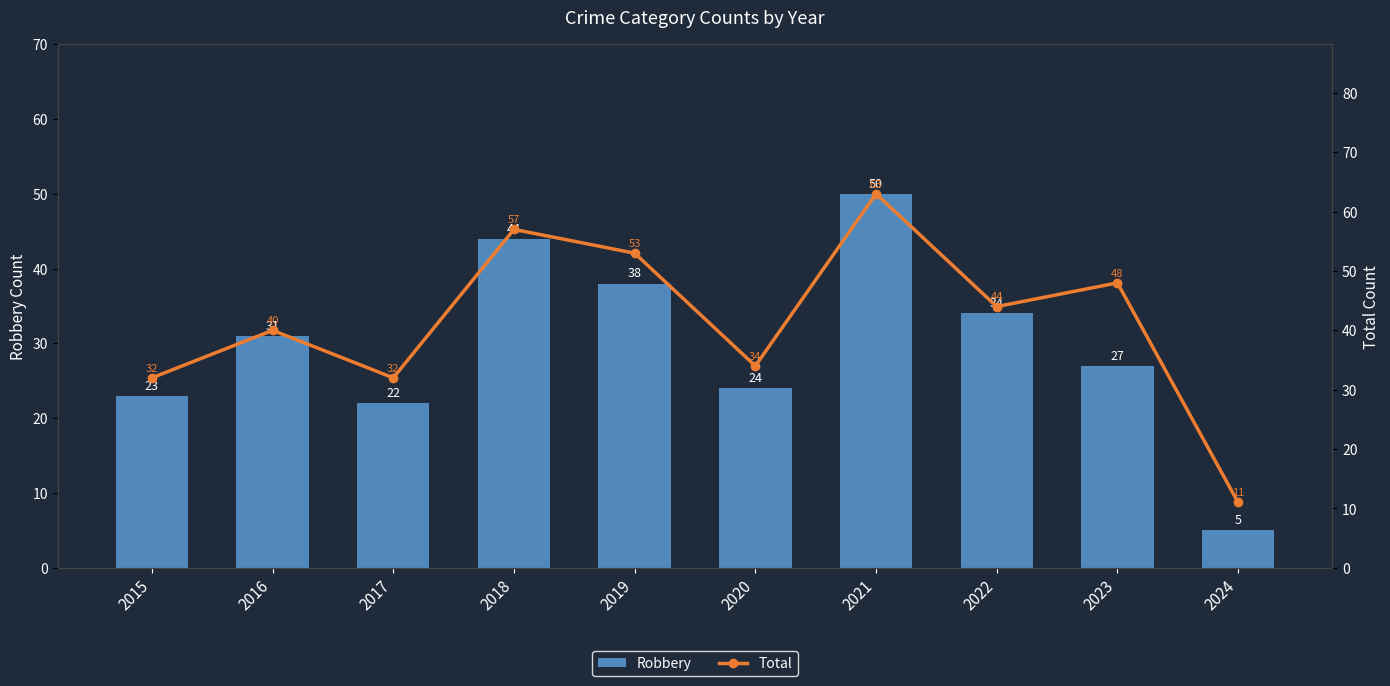

The Robbery series shows 29 at 2021. True or false?

False